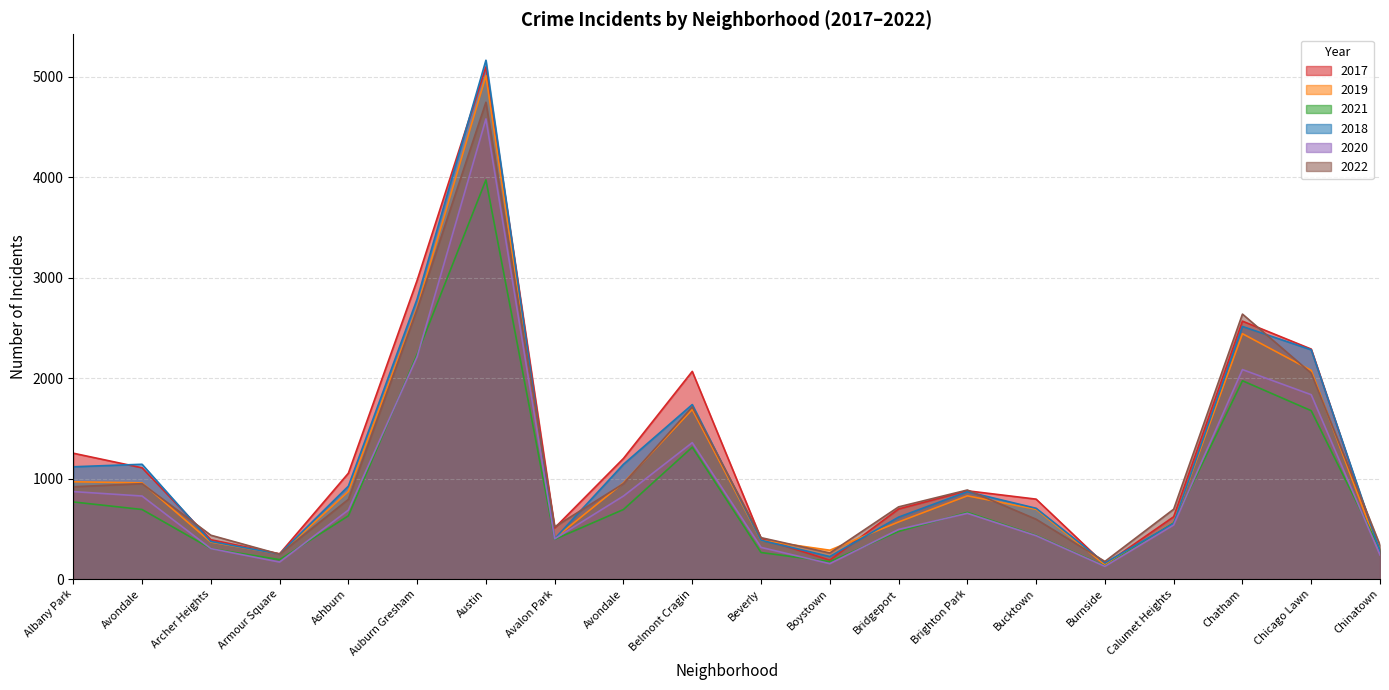

Between which two adjacent categories do 2018 and 2019 first intersect?

Archer Heights and Armour Square